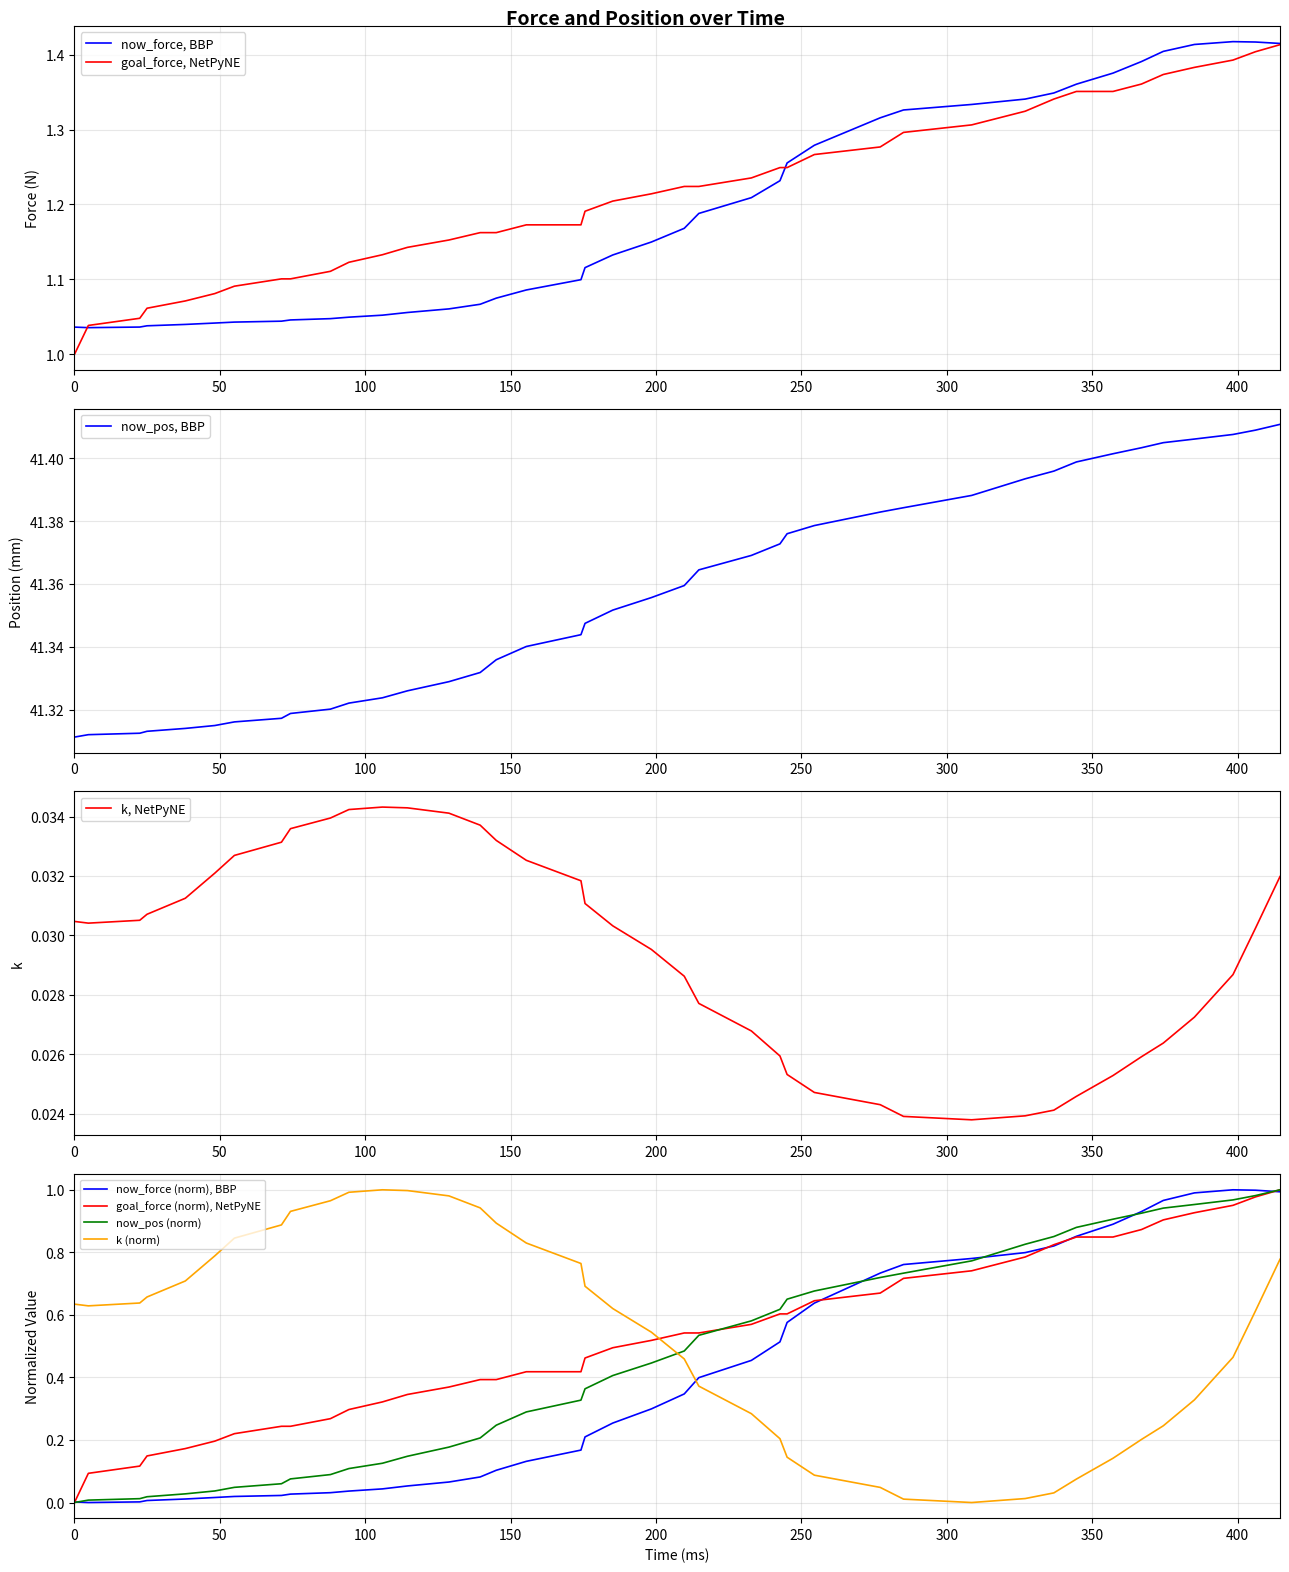

True or false: now_force (norm), BBP and k (norm) cross at least once.

True